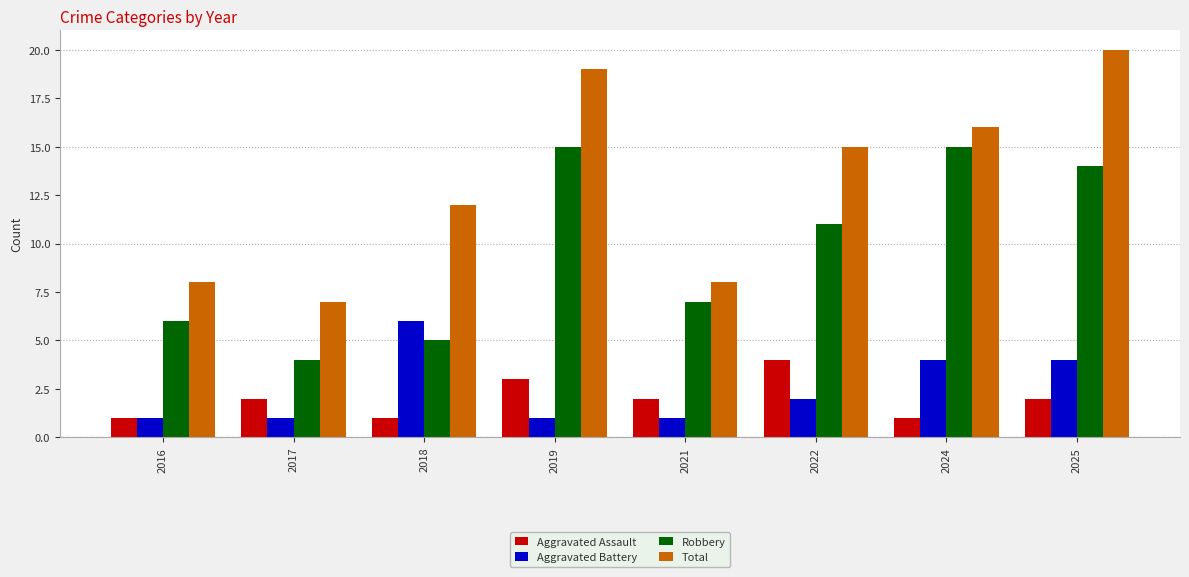

What is the value of the Aggravated Battery bar at the 8th from the left?

4